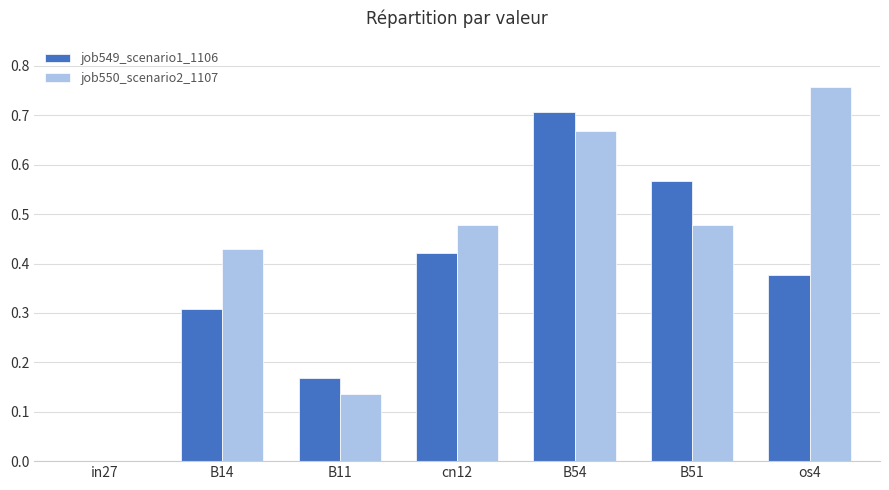

What is the sum of all job550_scenario2_1107 values?

2.9